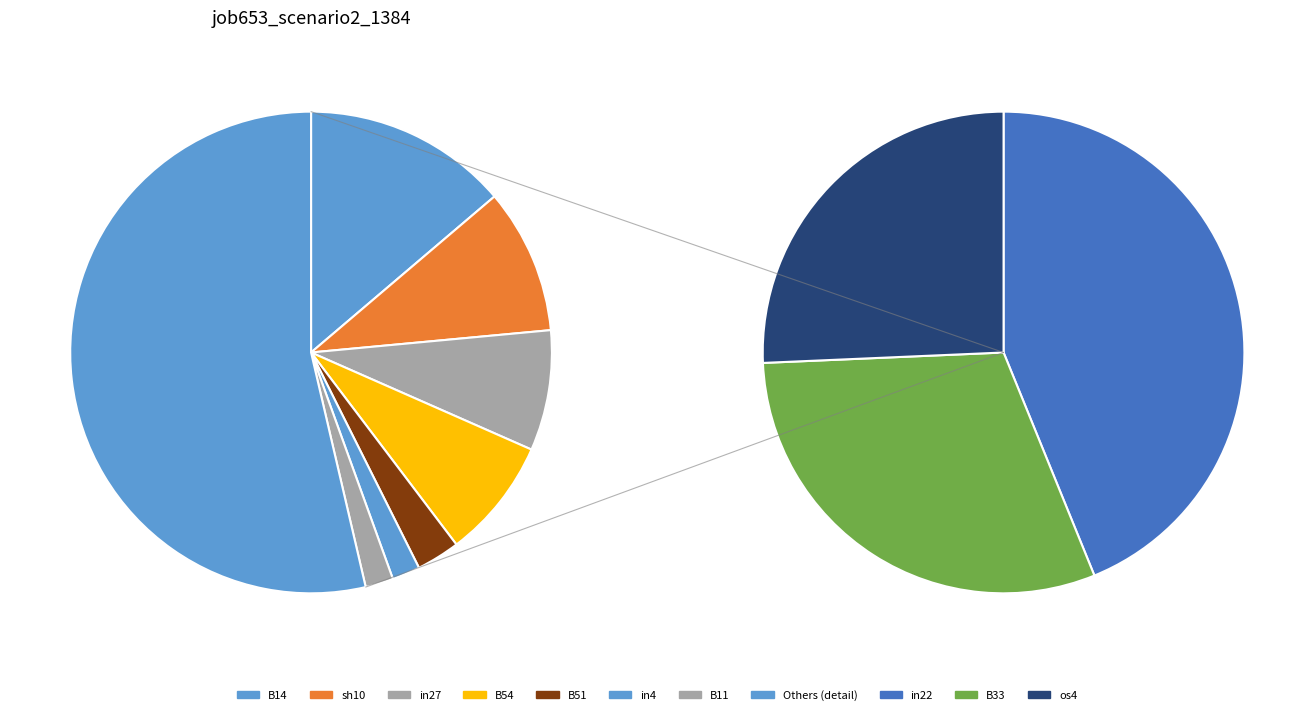

What is the total percentage of in4 and B51?

4.8%